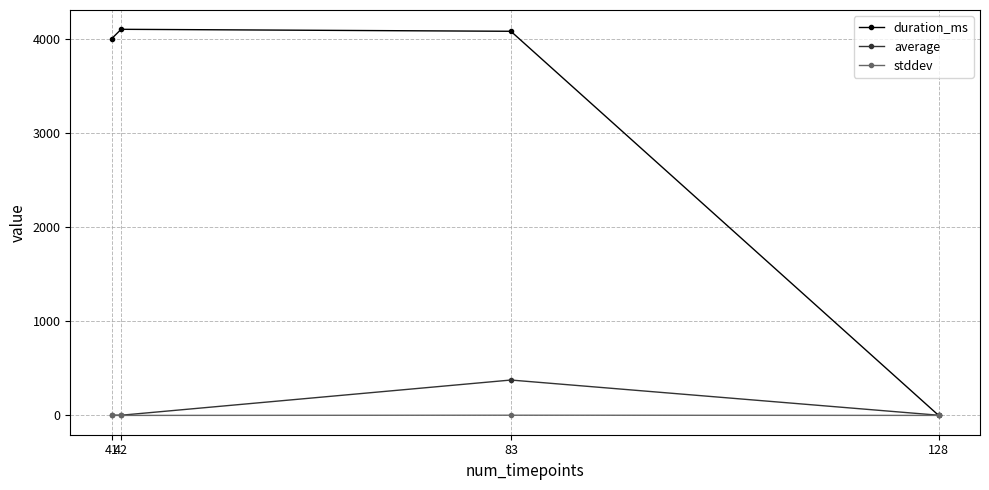

The value of average at 83 is 375.9. True or false?

True